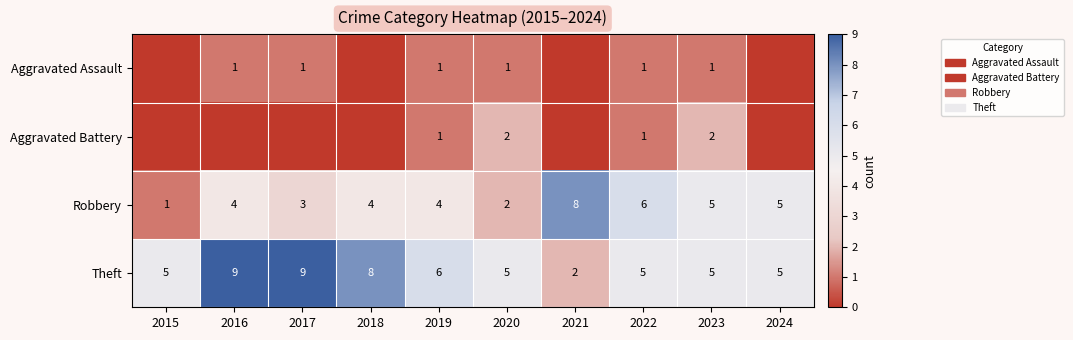

What is the highest value of the Theft series?

9